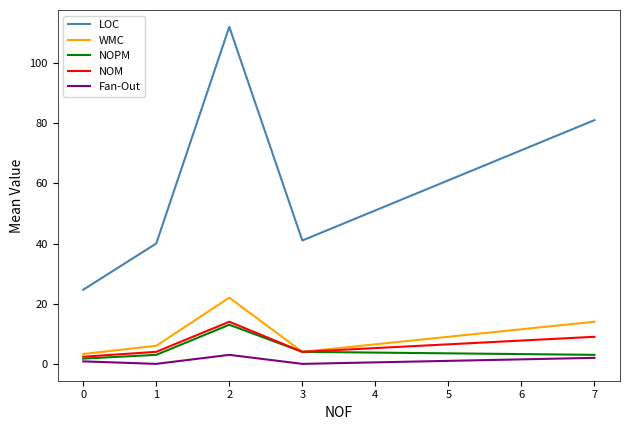

Is the value of WMC at 1 greater than the value of NOM at 1?

Yes